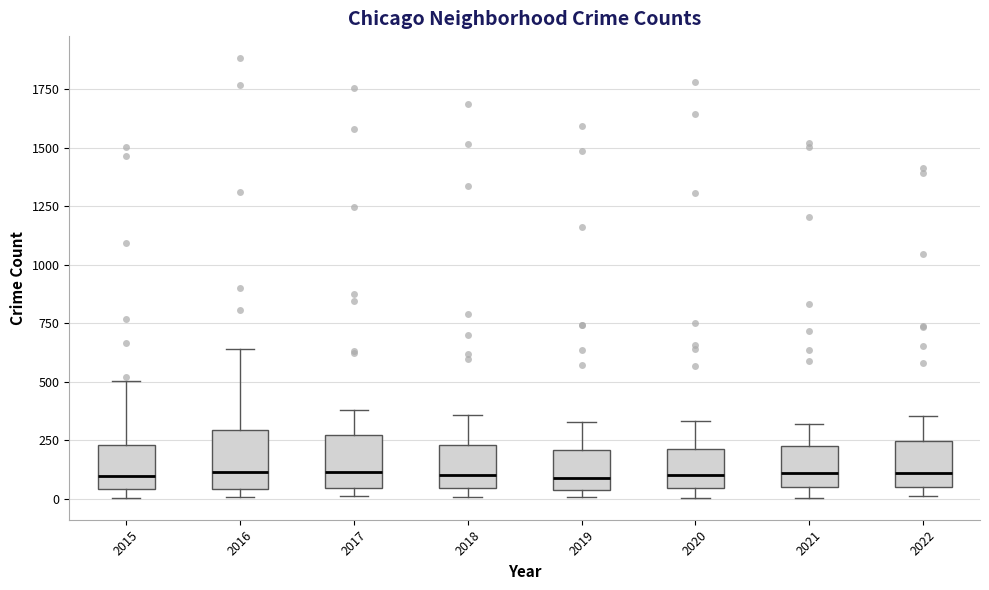

Reading left to right, transcribe this box plot: for each box, give where its median line is, the range the box spans, and where its two whiskers end, as read against the y-axis. The values are not printed on the chart, so give them approximately, as read against the axis.

2015: median 100, box 50 to 250, whiskers 0 to 500
2016: median 100, box 50 to 300, whiskers 0 to 650
2017: median 100, box 50 to 250, whiskers 0 to 400
2018: median 100, box 50 to 250, whiskers 0 to 350
2019: median 100, box 50 to 200, whiskers 0 to 350
2020: median 100, box 50 to 200, whiskers 0 to 350
2021: median 100, box 50 to 200, whiskers 0 to 300
2022: median 100, box 50 to 250, whiskers 0 to 350